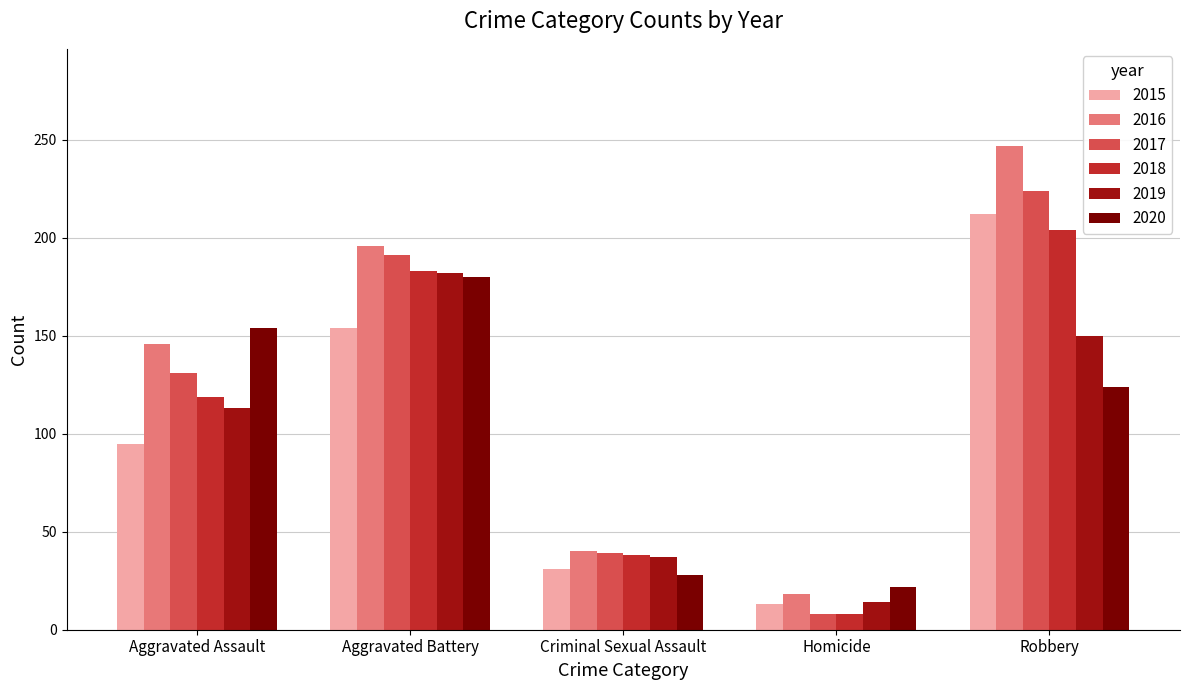

Which series has the widest spread of values?

2016